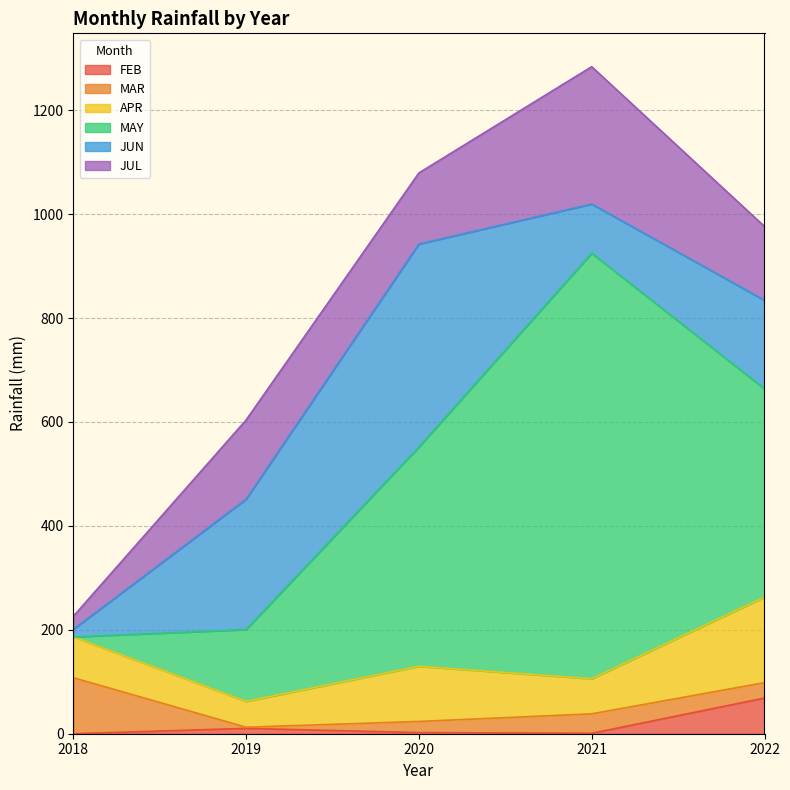

How many data points in JUN are above 170?

3